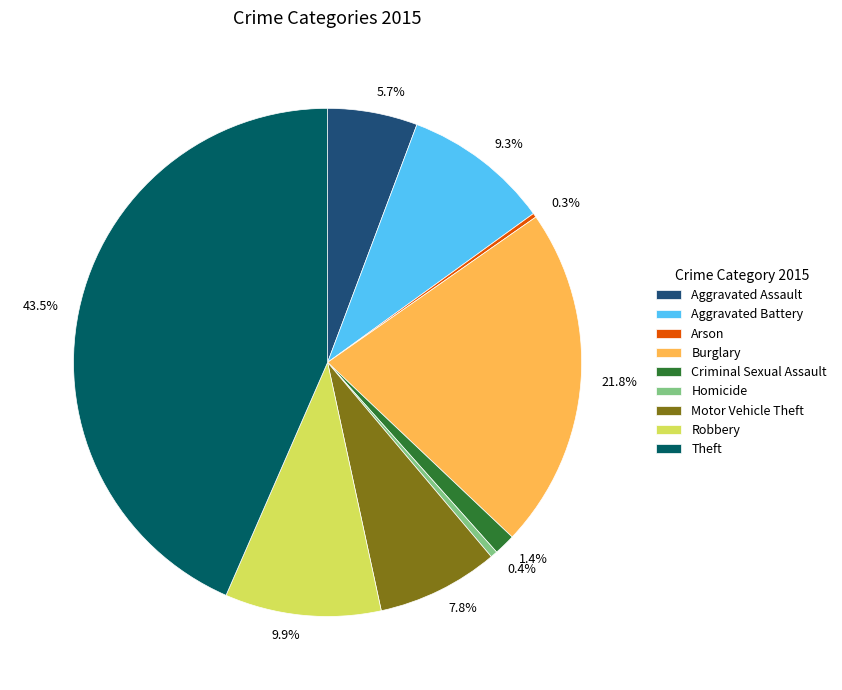

Between Aggravated Battery and Theft, which is larger?

Theft